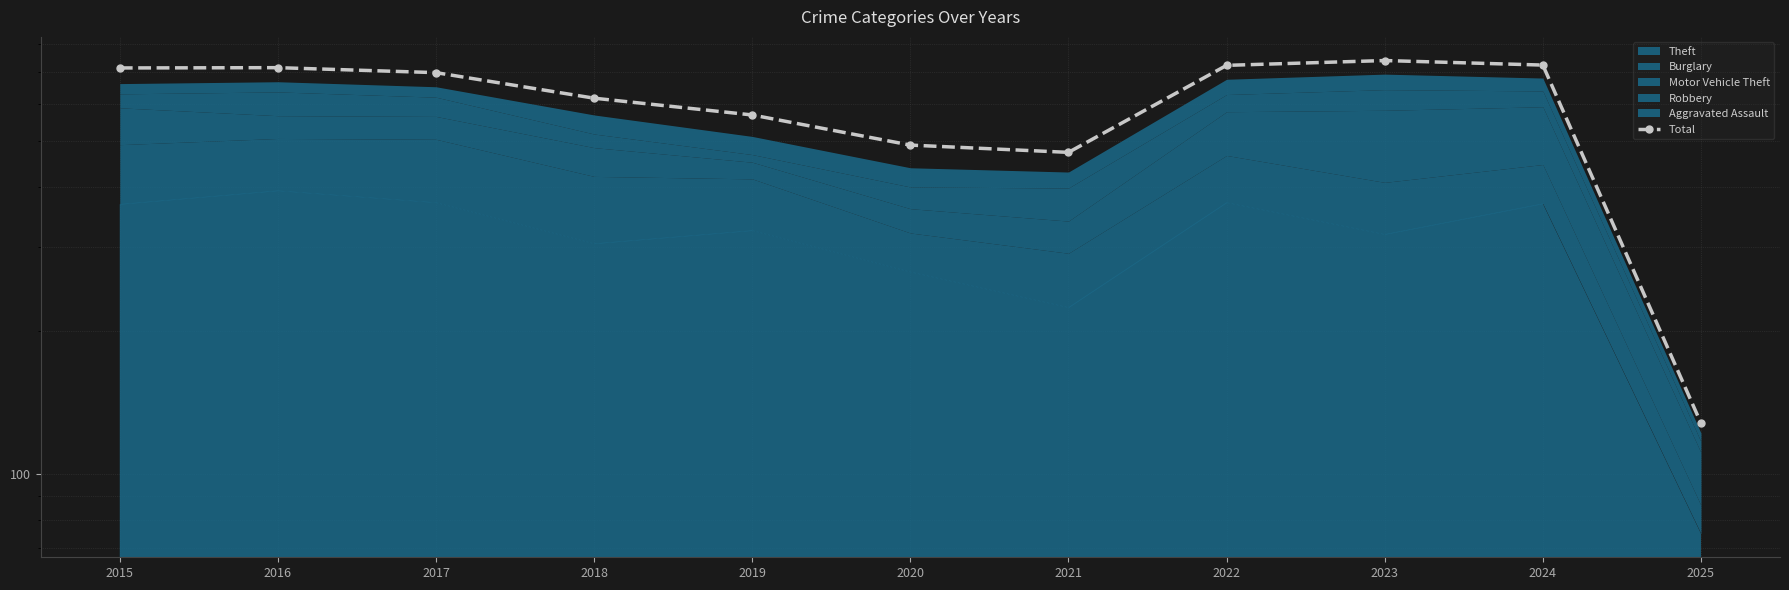

Reading left to right, extract all data points from this chart.

2015=713	2016=714	2017=697	2018=616	2019=568	2020=491	2021=474	2022=722	2023=739	2024=723	2025=128